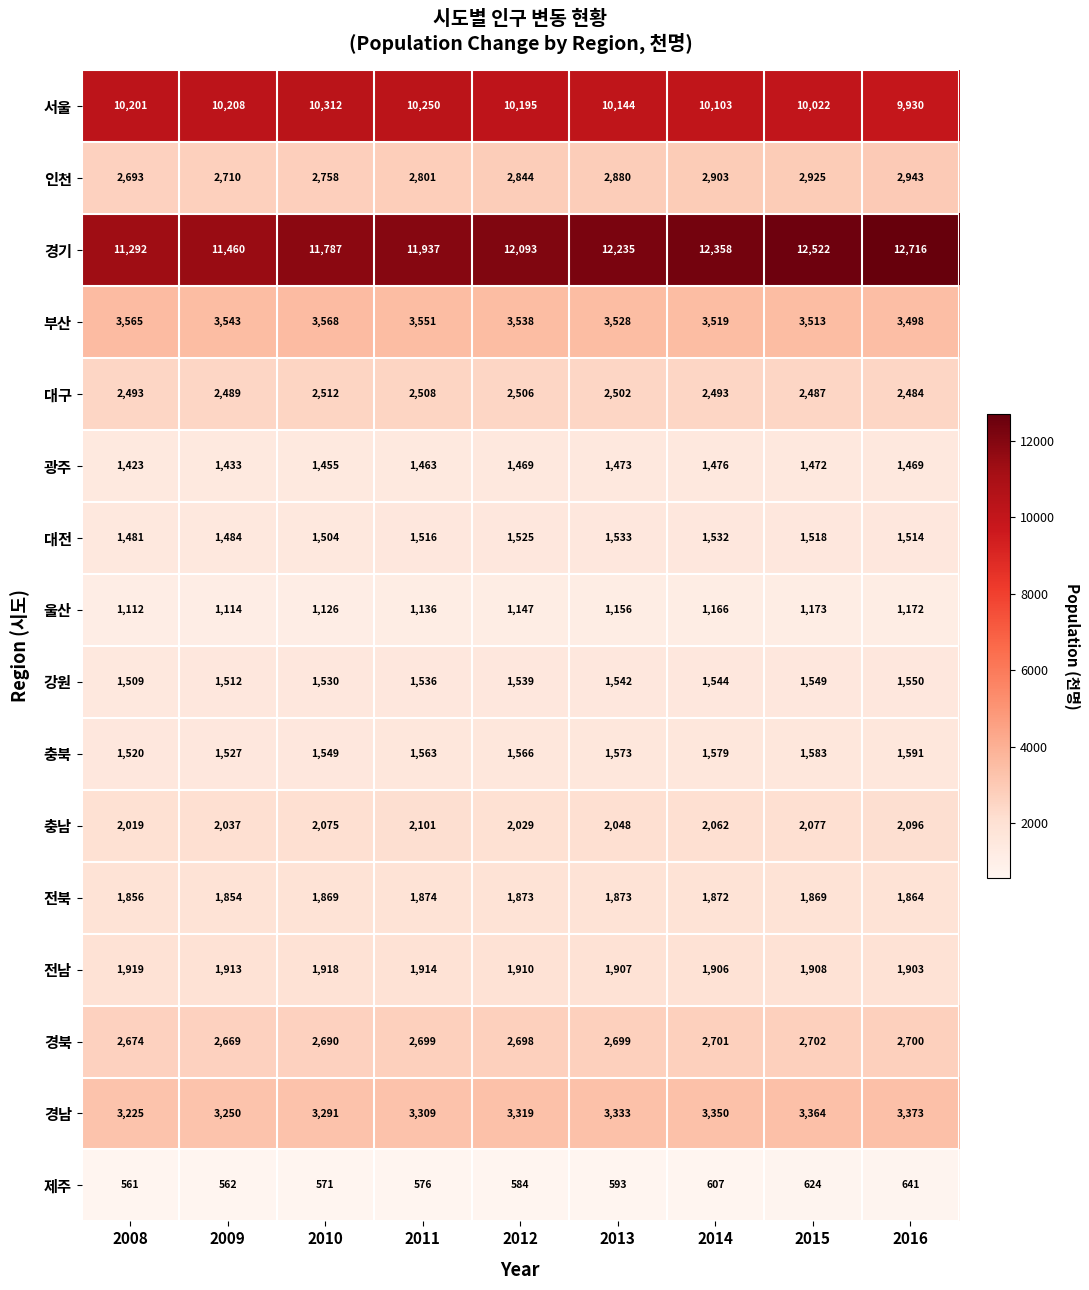

Rank the series by their maximum value, from highest to lowest.

경기, 서울, 부산, 경남, 인천, 경북, 대구, 충남, 전남, 전북, 충북, 강원, 대전, 광주, 울산, 제주